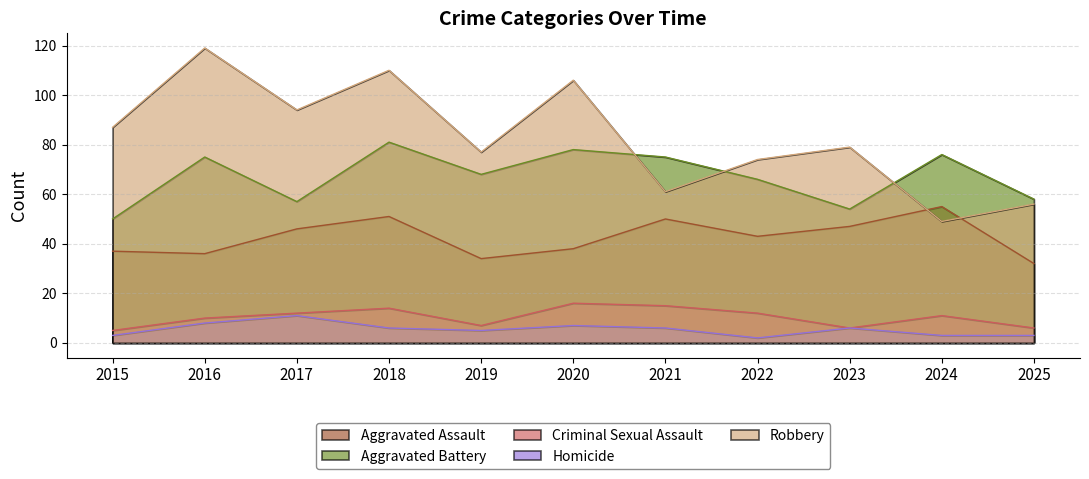

How many interior local valleys does the Aggravated Battery series have?

3